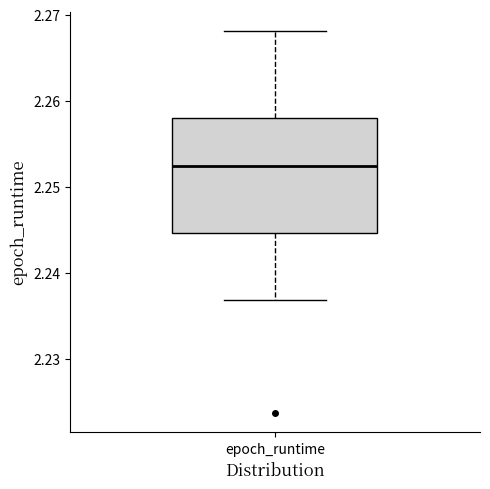

Where is the lower edge of the box for epoch_runtime on the y-axis? The values are not printed on the chart, so give them approximately, as read against the axis.

2.245